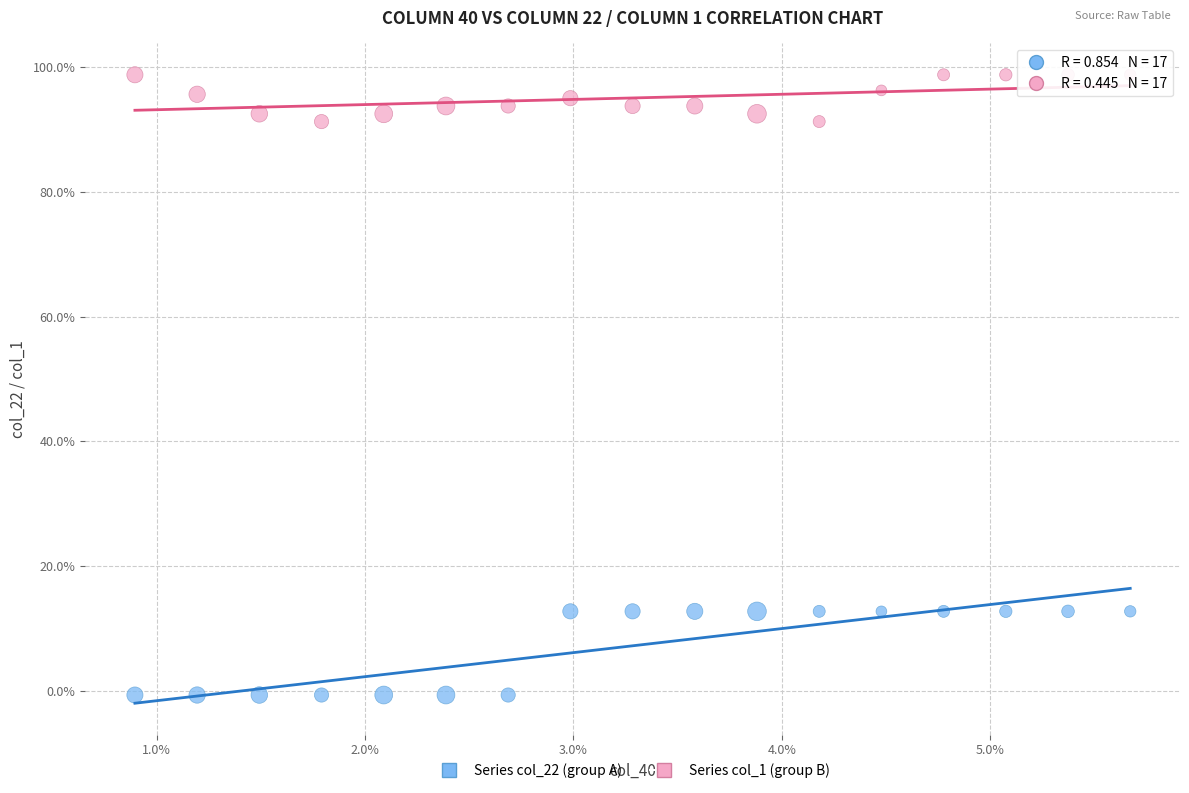

Which series has the largest Y range (max minus min)?

Series col_22 (group A)